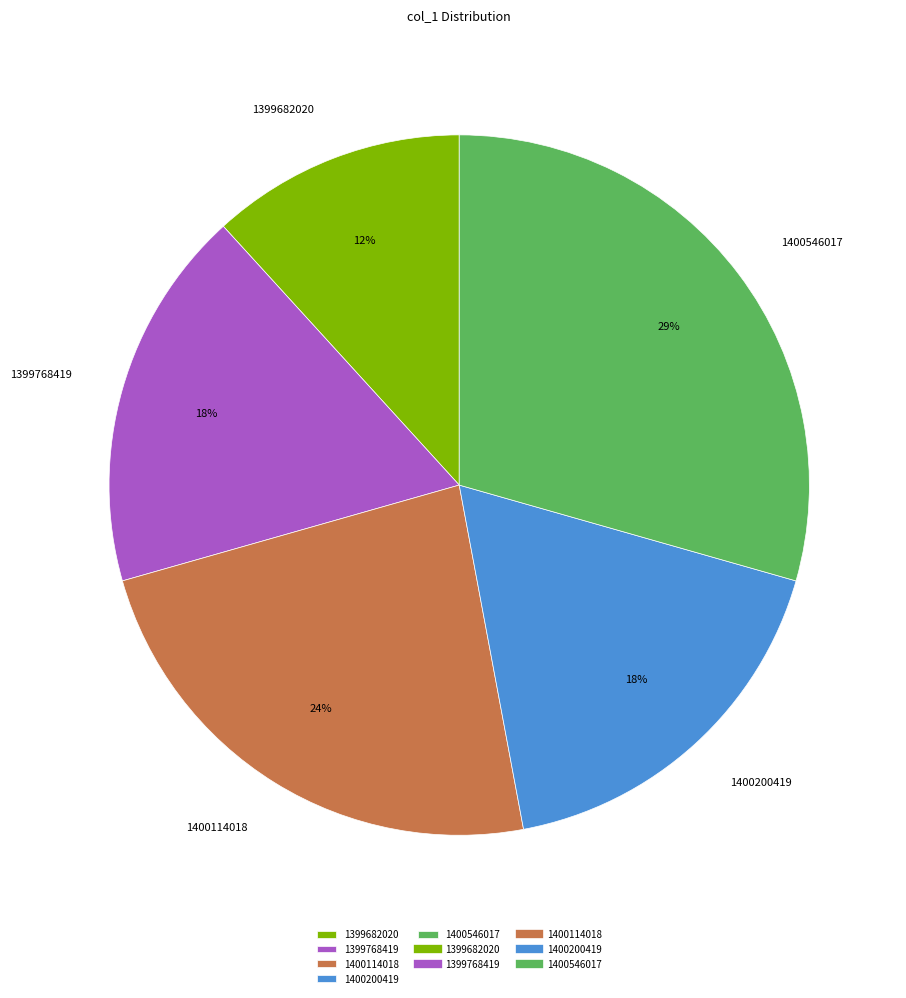

How many segments does this pie chart have?

5